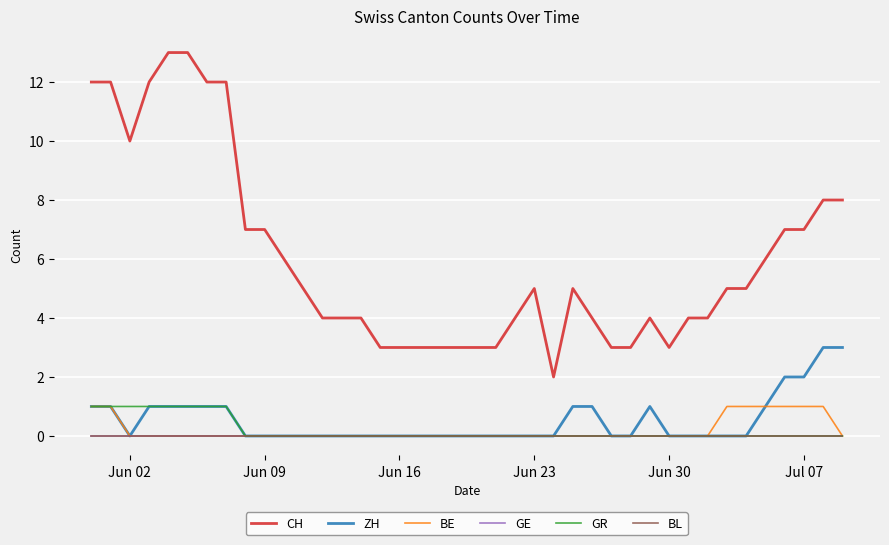

Is this an area chart (filled region under the line)?

No